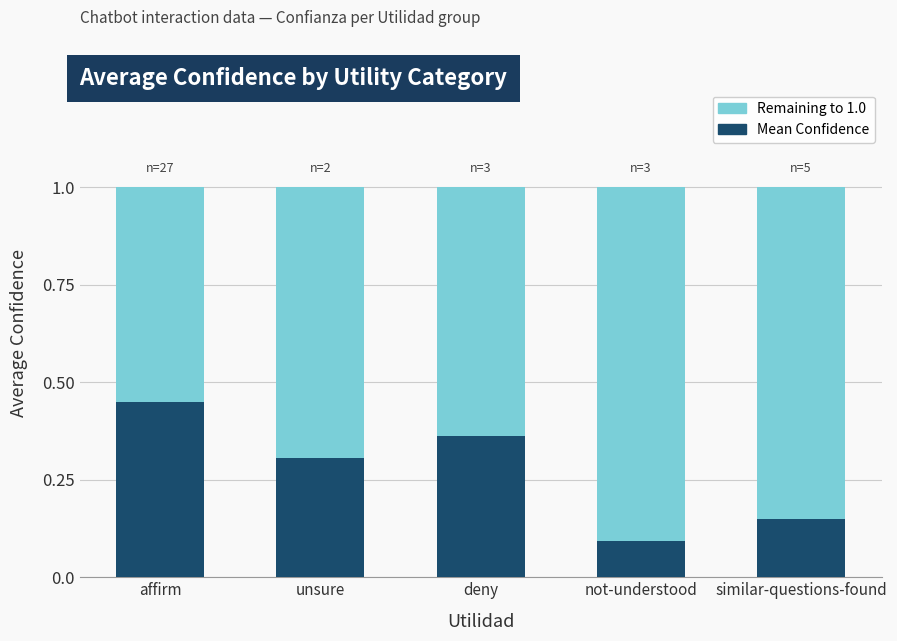

What is the sum of all Mean Confidence values?

1.4